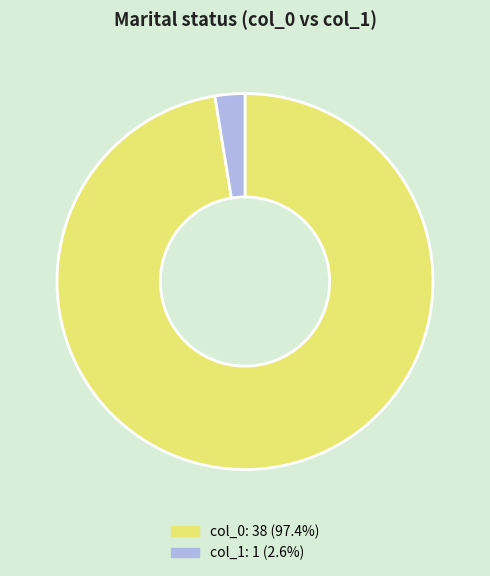

How many slices are in this pie chart?

2